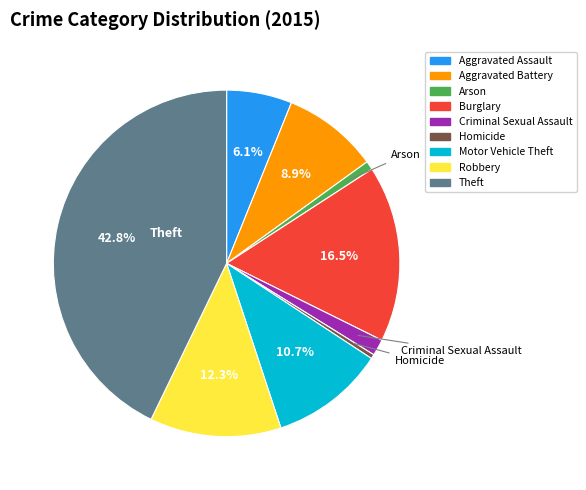

What is the largest slice in the pie chart?

Theft